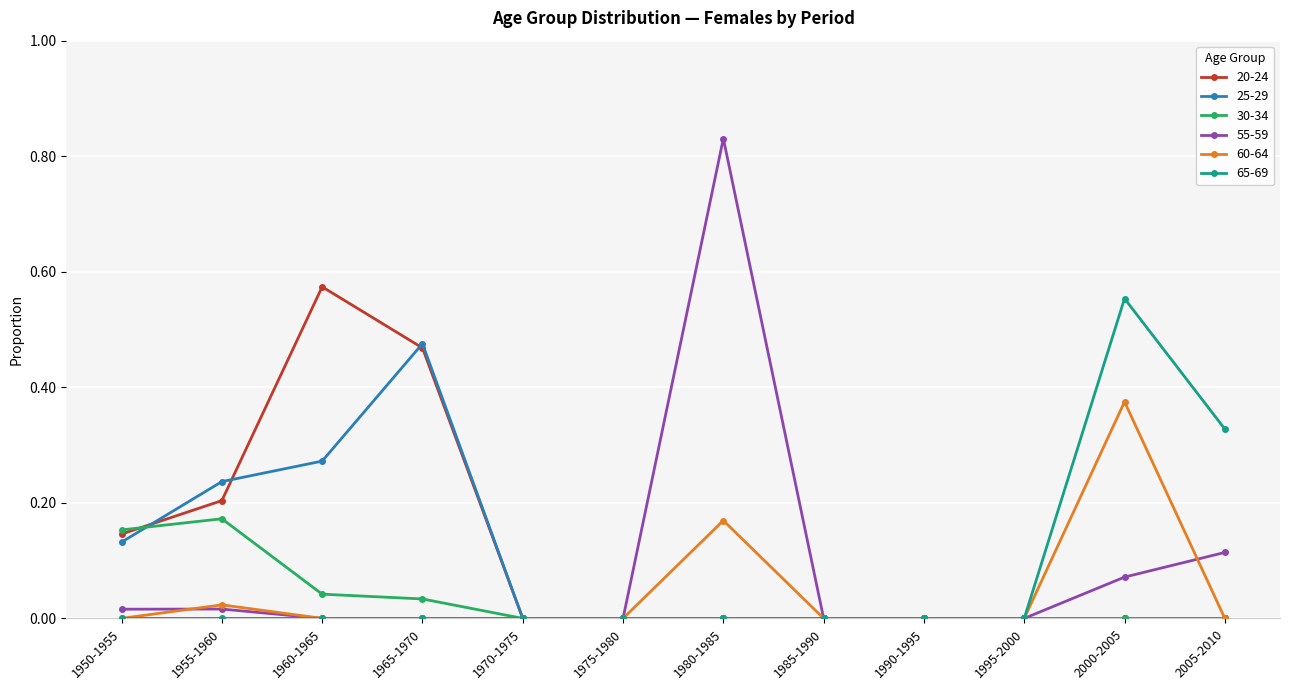

Does the chart display data point markers on the line(s)?

Yes